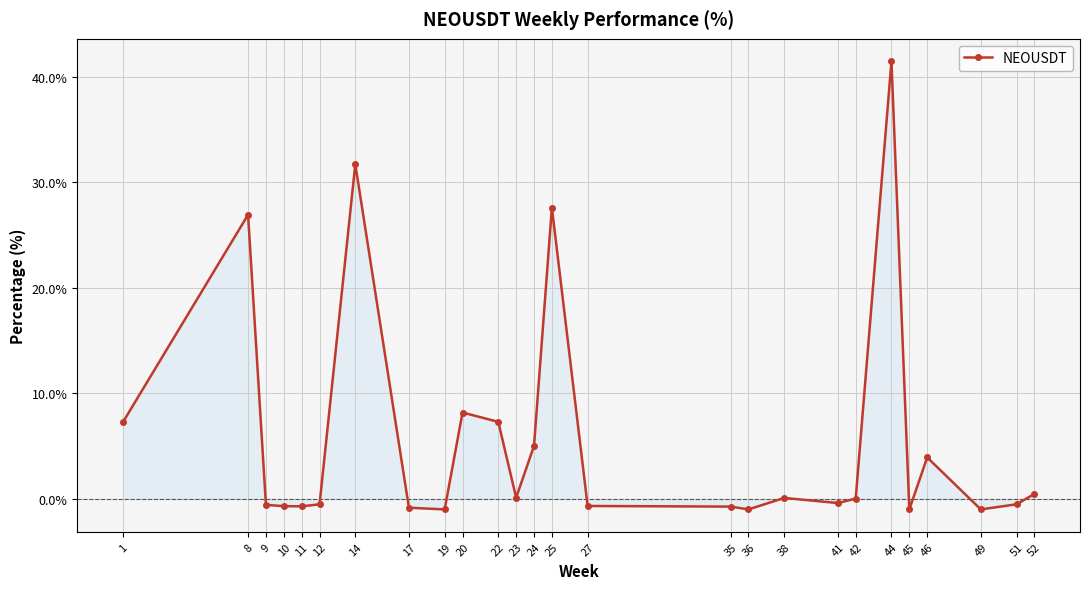

True or false: the data has more than 1 interior local peaks.

True